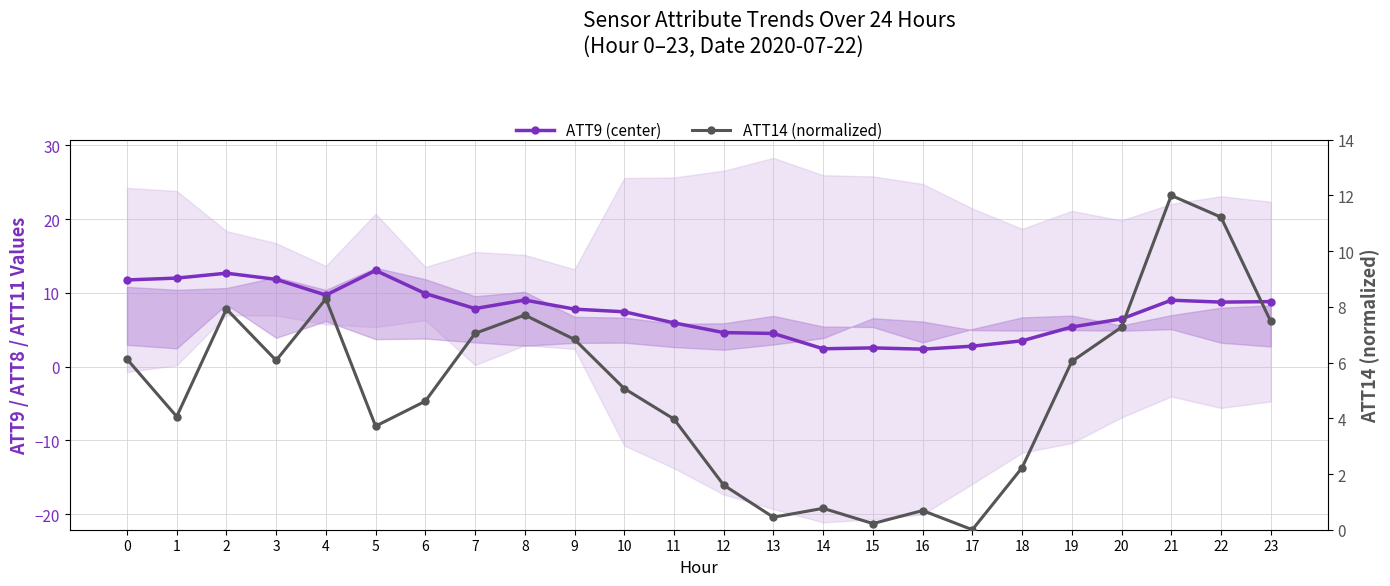

Count the number of categories in the chart.

24